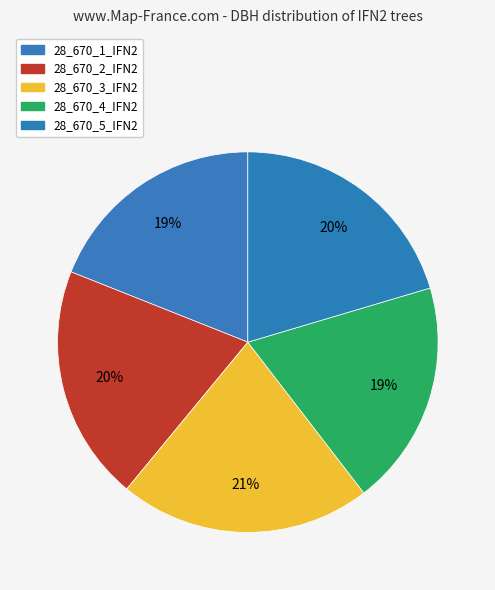

How many segments does this pie chart have?

5